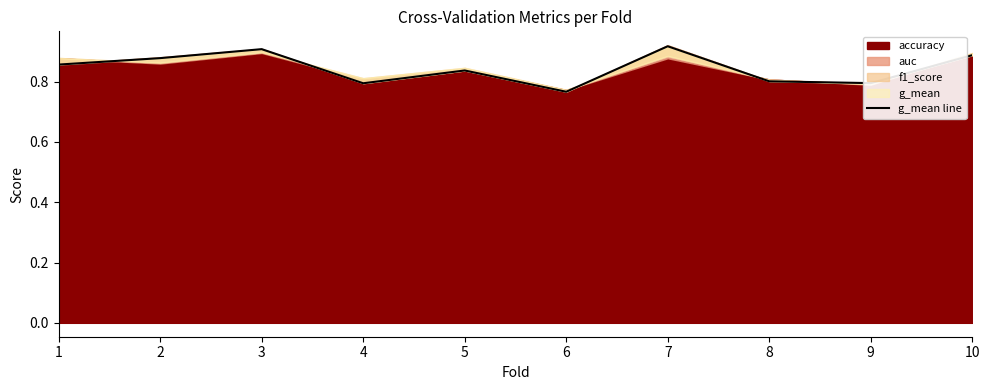

Which category has the highest value across all series?

7